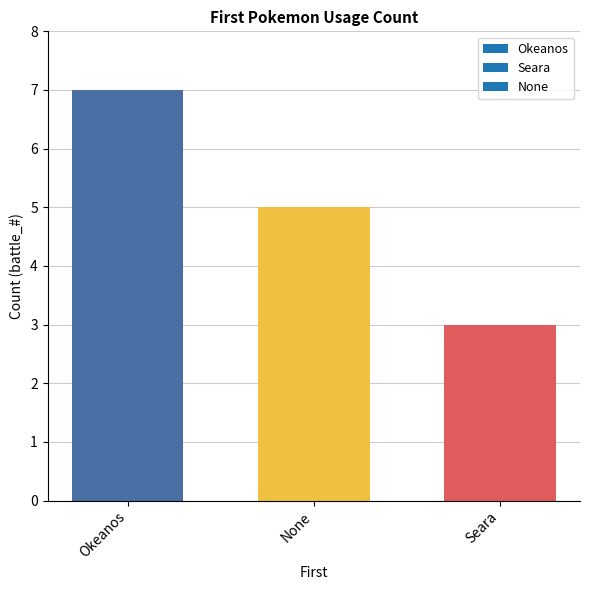

What is the value of the 1st bar from the left?

7